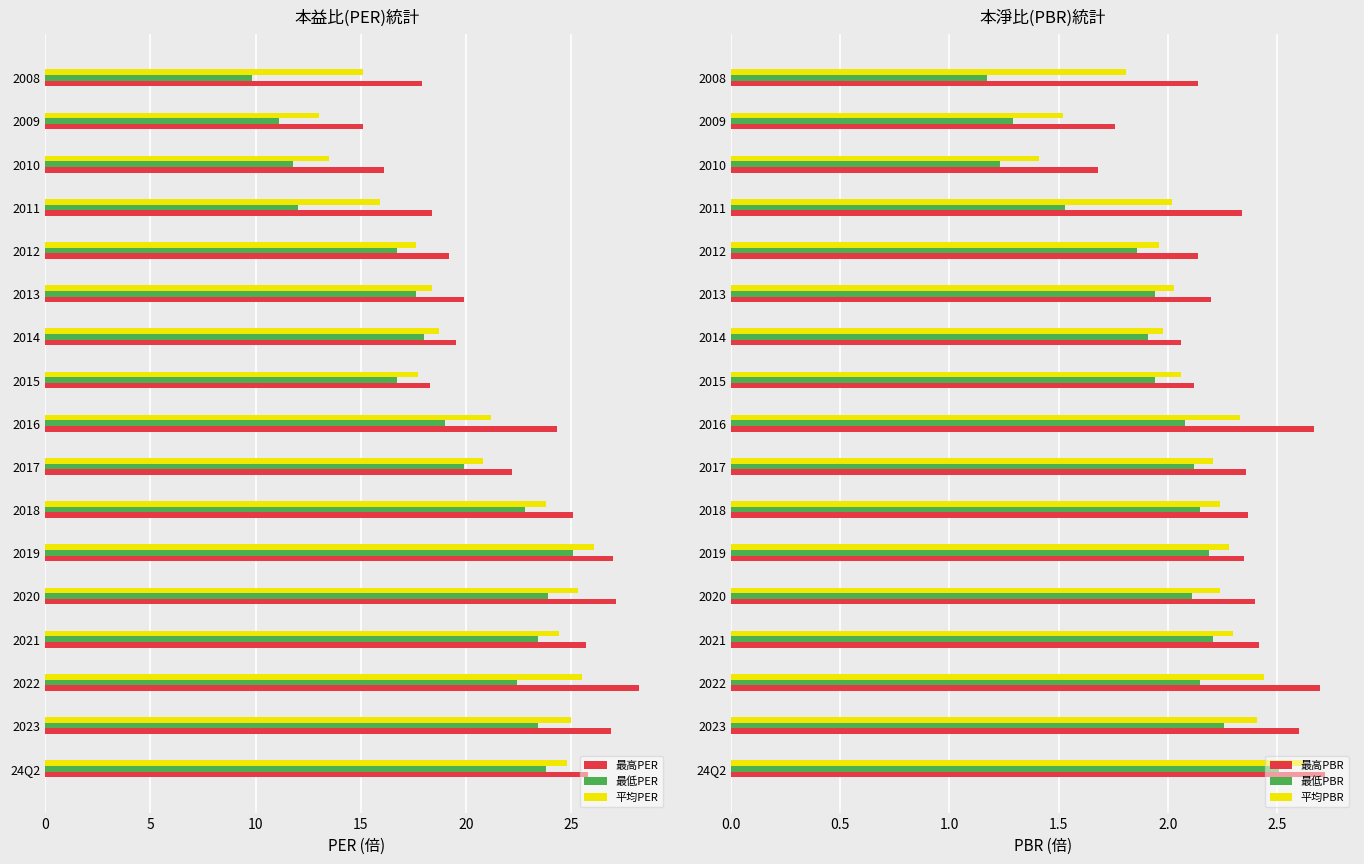

What is the difference between the second highest and second lowest values in the 最低PBR series?

1.0